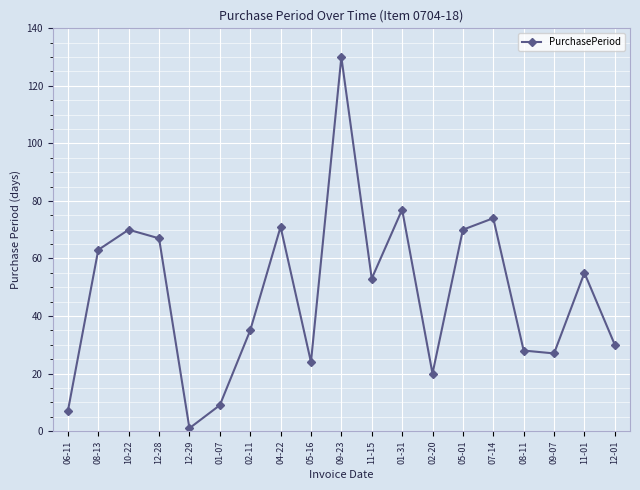

The chart shows a value of 70 at 05-01. True or false?

True